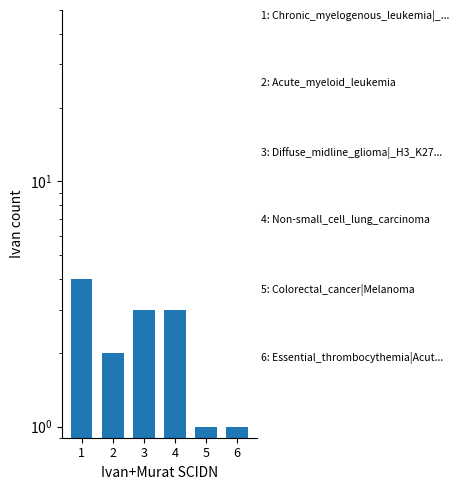

How many distinct data groups are displayed?

1